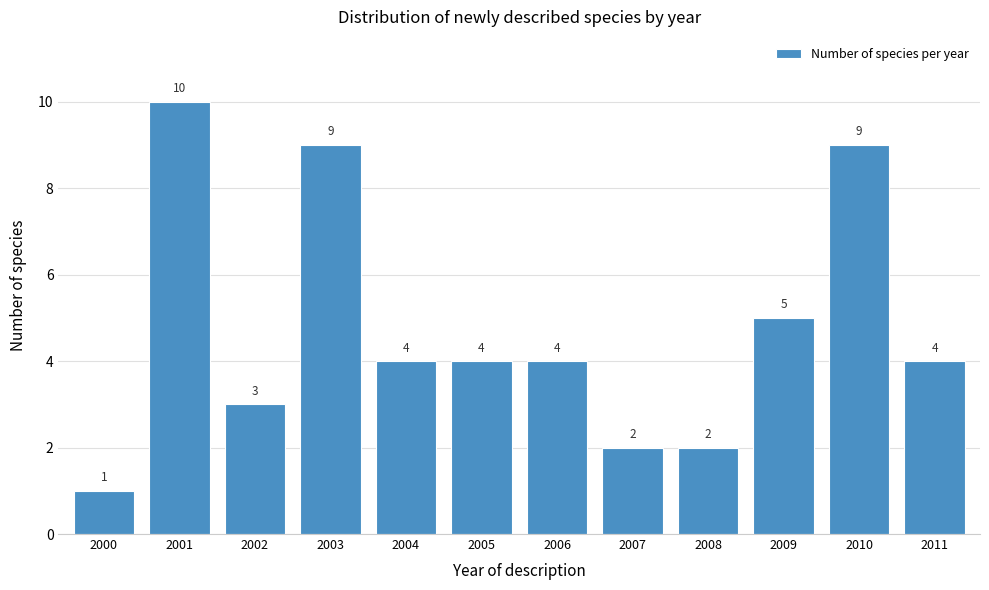

Reading left to right, transcribe all the data shown in this chart.

1	10	3	9	4	4	4	2	2	5	9	4